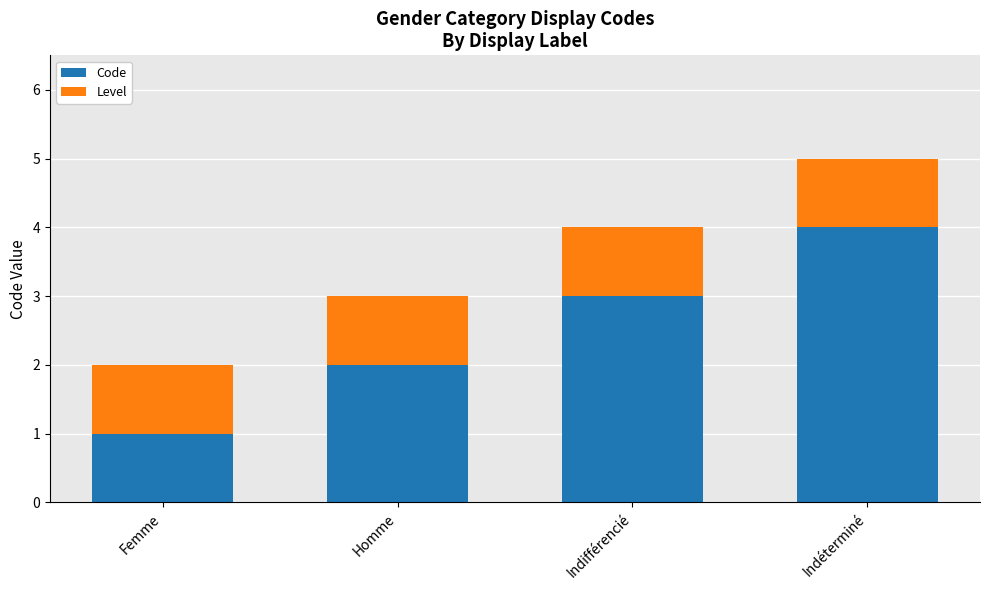

At which category is the sum across all series the highest?

Indéterminé